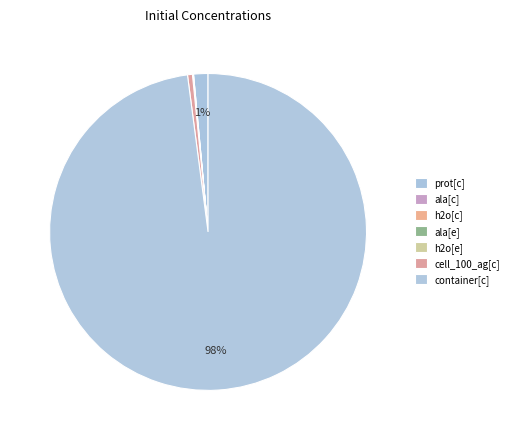

To the nearest percent, what is the combined percentage of h2o[c] and container[c]?

98%